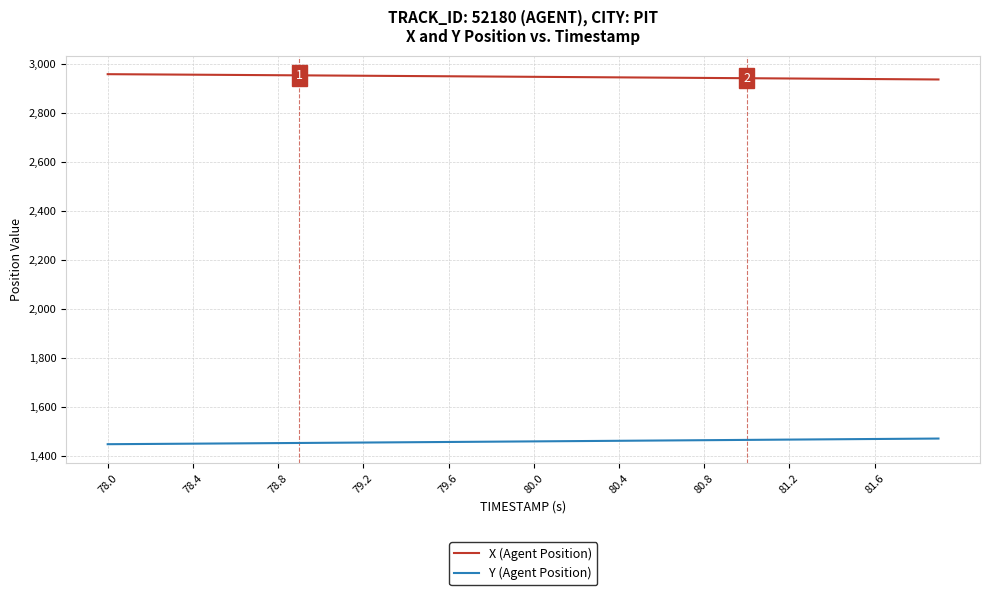

True or false: X (Agent Position) and Y (Agent Position) cross at least once.

False